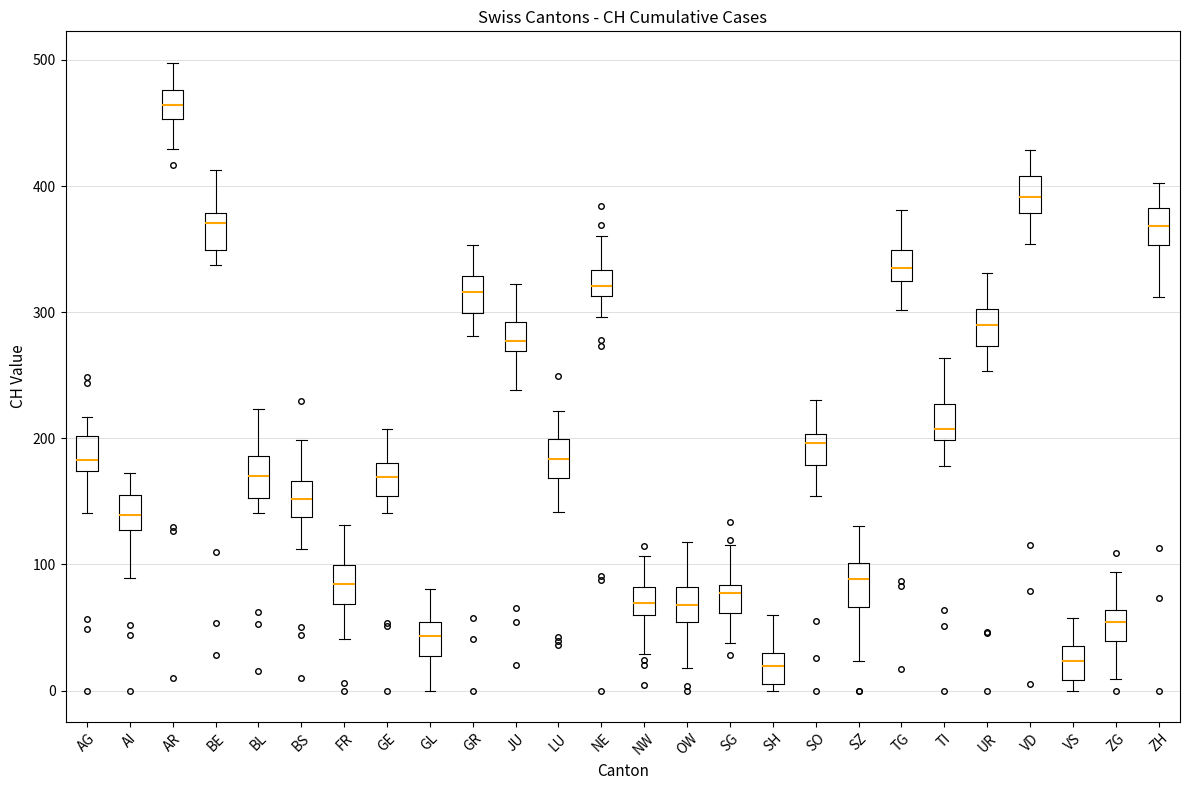

Reading left to right, read every box against the y-axis: the position of its median line, the range the box covers, and the ends of its whiskers. The values are not printed on the chart, so give them approximately, as read against the axis.

AG: median 180, box 170 to 200, whiskers 140 to 220
AI: median 140, box 130 to 150, whiskers 90 to 170
AR: median 460, box 450 to 480, whiskers 430 to 500
BE: median 370, box 350 to 380, whiskers 340 to 410
BL: median 170, box 150 to 190, whiskers 140 to 220
BS: median 150, box 140 to 170, whiskers 110 to 200
FR: median 80, box 70 to 100, whiskers 40 to 130
GE: median 170, box 150 to 180, whiskers 140 to 210
GL: median 40, box 30 to 50, whiskers 0 to 80
GR: median 320, box 300 to 330, whiskers 280 to 350
JU: median 280, box 270 to 290, whiskers 240 to 320
LU: median 180, box 170 to 200, whiskers 140 to 220
NE: median 320, box 310 to 330, whiskers 300 to 360
NW: median 70, box 60 to 80, whiskers 30 to 110
OW: median 70, box 50 to 80, whiskers 20 to 120
SG: median 80 (just below the box's upper edge), box 60 to 80, whiskers 40 to 120
SH: median 20, box 10 to 30, whiskers 0 to 60
SO: median 200 (just below the box's upper edge), box 180 to 200, whiskers 150 to 230
SZ: median 90, box 70 to 100, whiskers 20 to 130
TG: median 340, box 320 to 350, whiskers 300 to 380
TI: median 210, box 200 to 230, whiskers 180 to 260
UR: median 290, box 270 to 300, whiskers 250 to 330
VD: median 390, box 380 to 410, whiskers 350 to 430
VS: median 20, box 10 to 40, whiskers 0 to 60
ZG: median 50, box 40 to 60, whiskers 10 to 90
ZH: median 370, box 350 to 380, whiskers 310 to 400